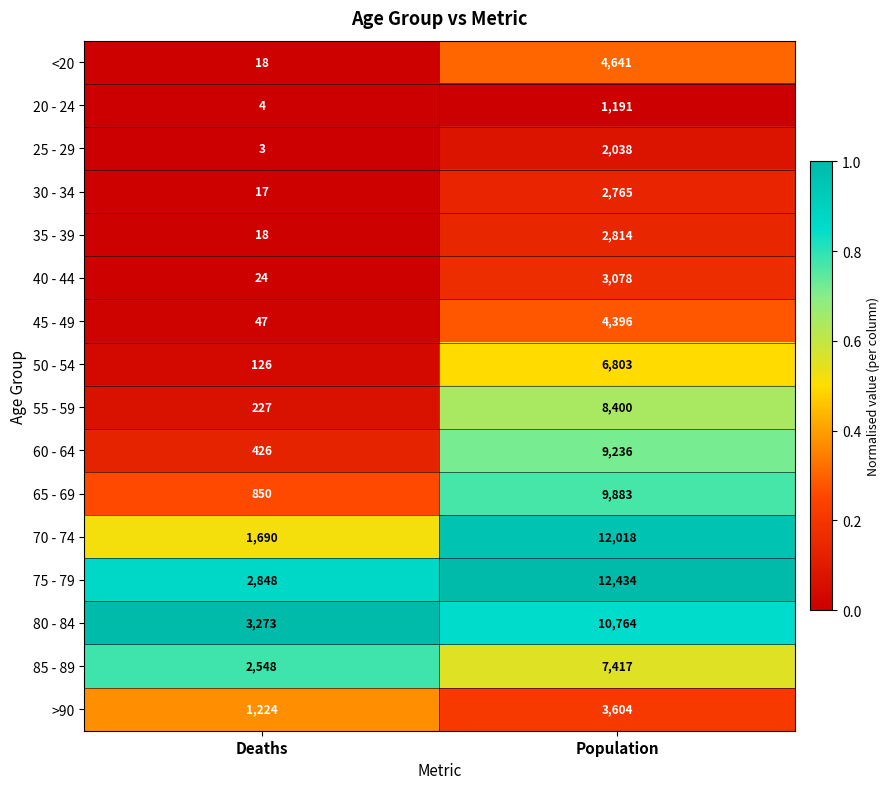

Is the value of 80 - 84 at Deaths greater than the value of <20 at Population?

No